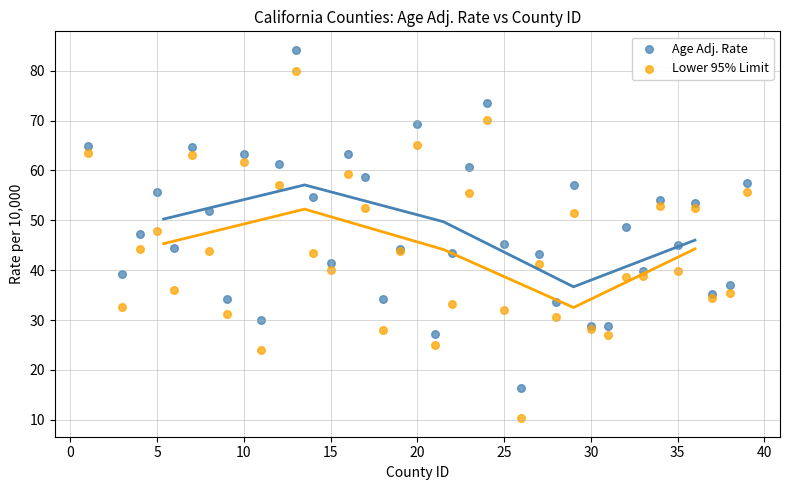

What are all the series names shown in the legend?

Age Adj. Rate, Lower 95% Limit